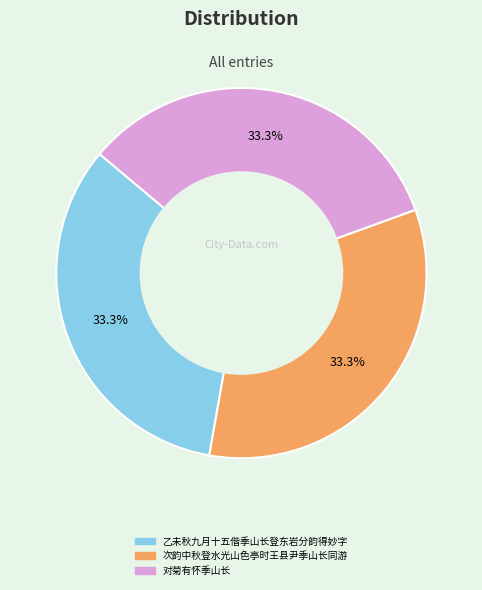

Do 次韵中秋登水光山色亭时王县尹季山长同游 and 对菊有怀季山长 together represent more than half of the pie?

Yes